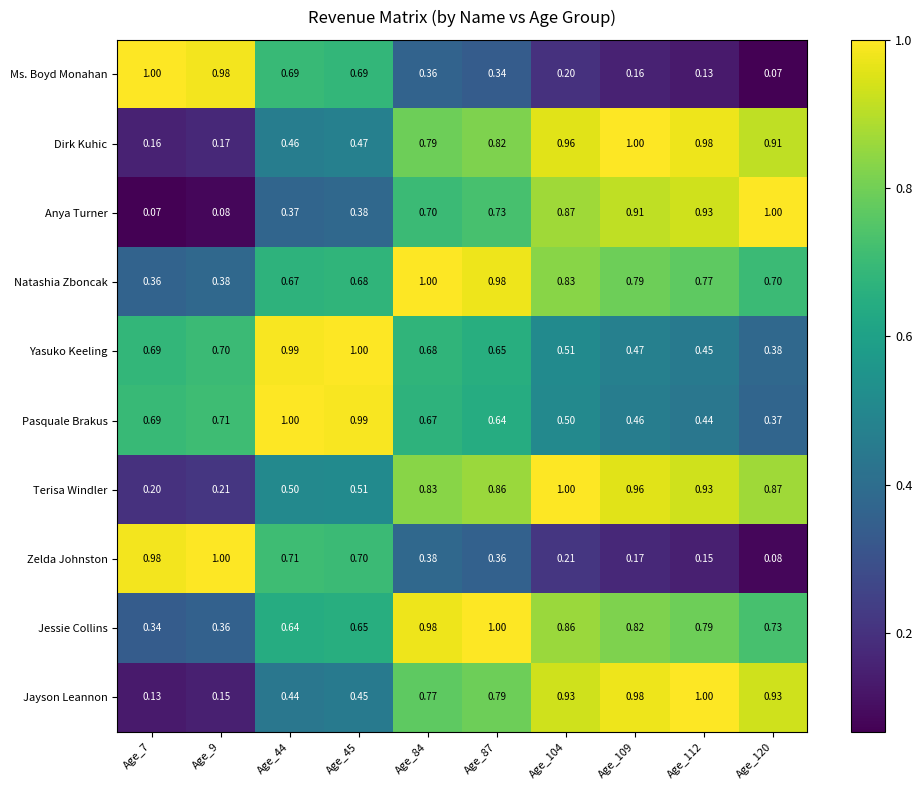

Which series has the largest total across all categories?

Jessie Collins